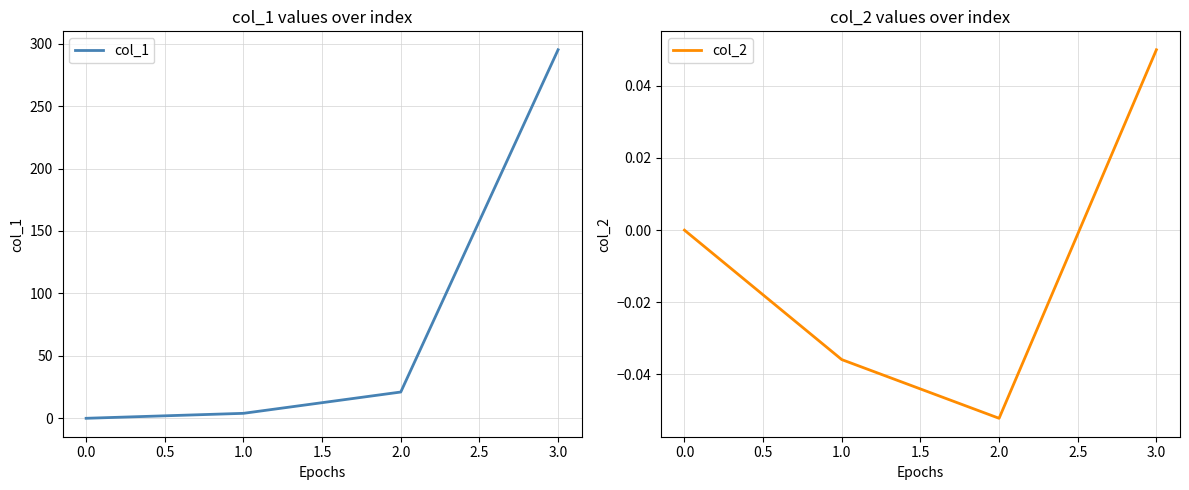

Where is the first local minimum for col_2?

2.0